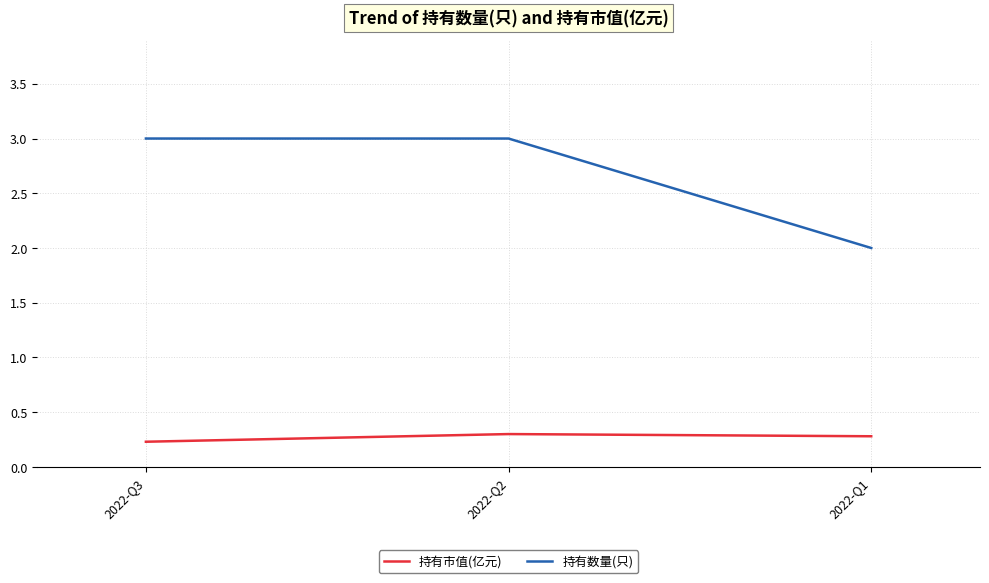

Where is 持有市值(亿元) nearest to the value 0?

2022-Q3